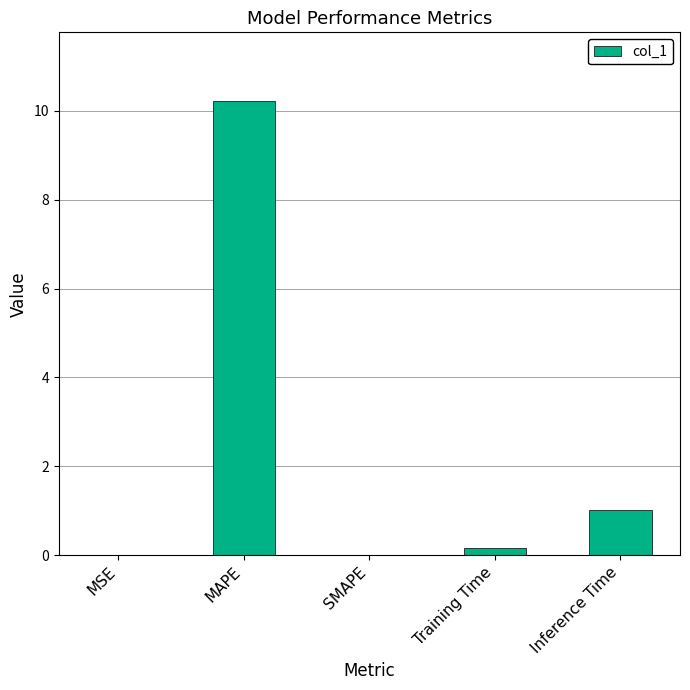

What is the maximum value shown in the chart?

10.2